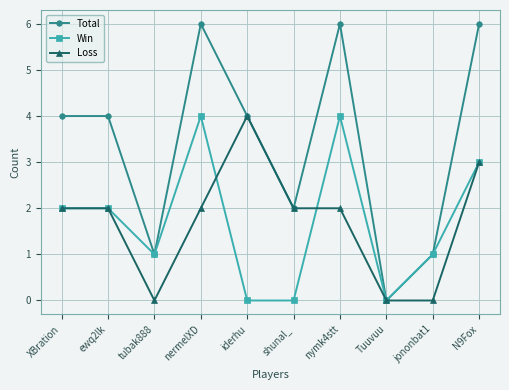

Does the chart have visible grid lines?

Yes